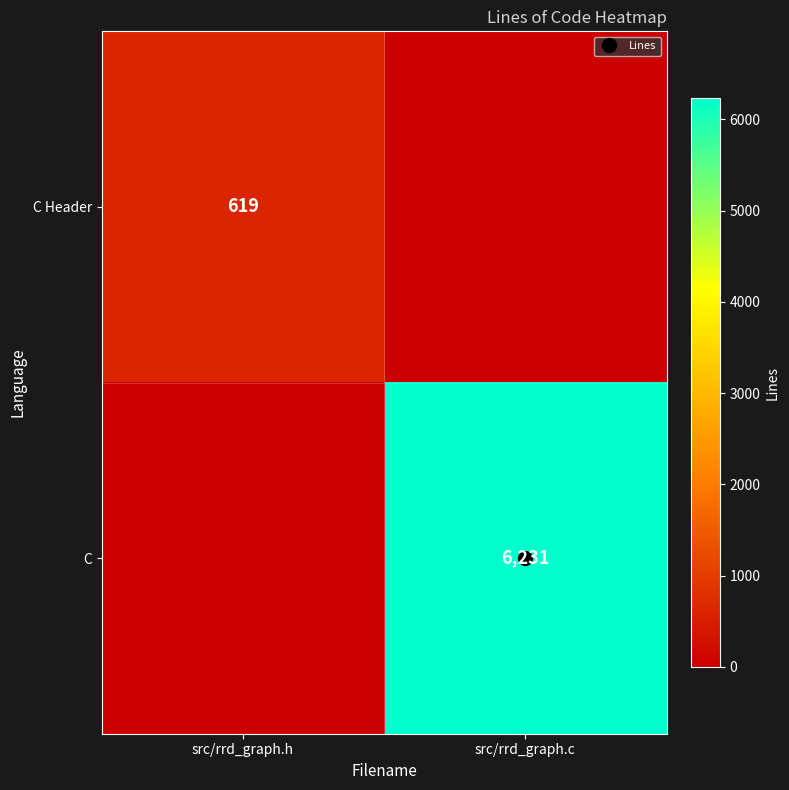

The C Header series shows 0 at src/rrd_graph.c. True or false?

True